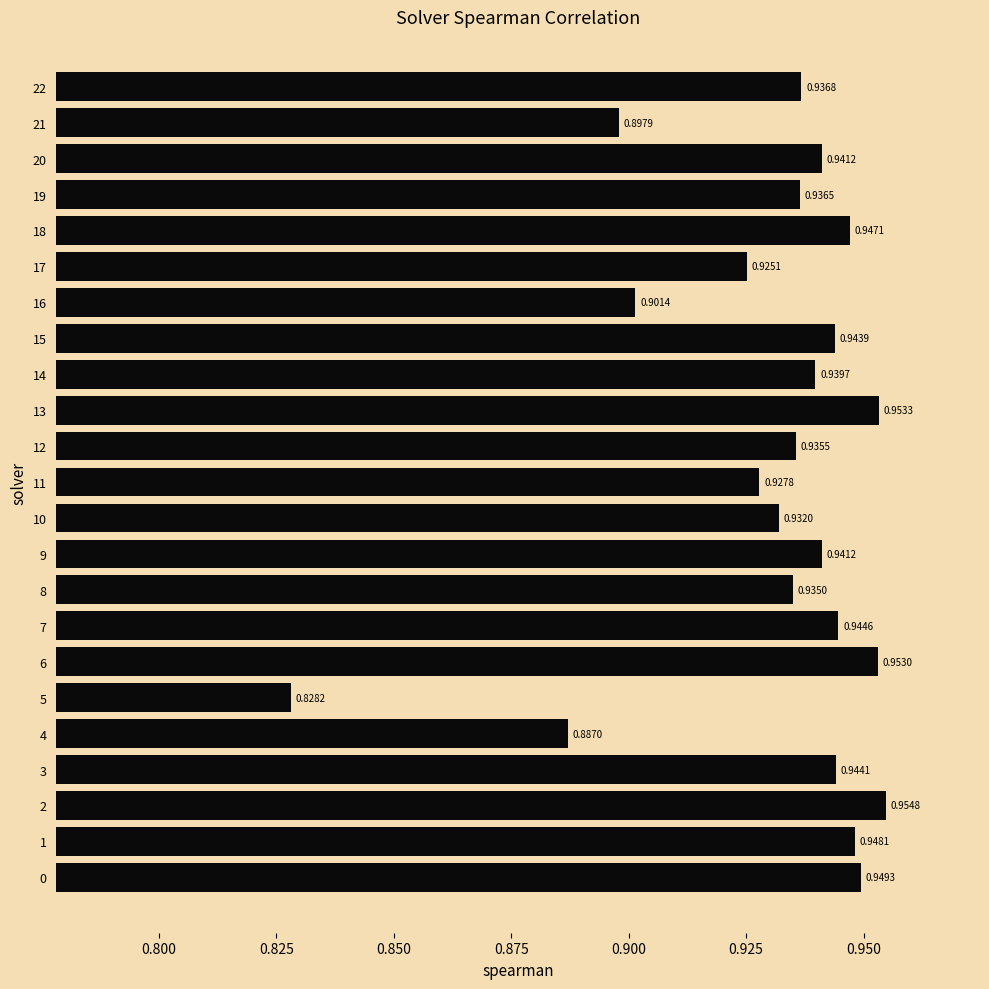

What is the sum of all values?

21.4